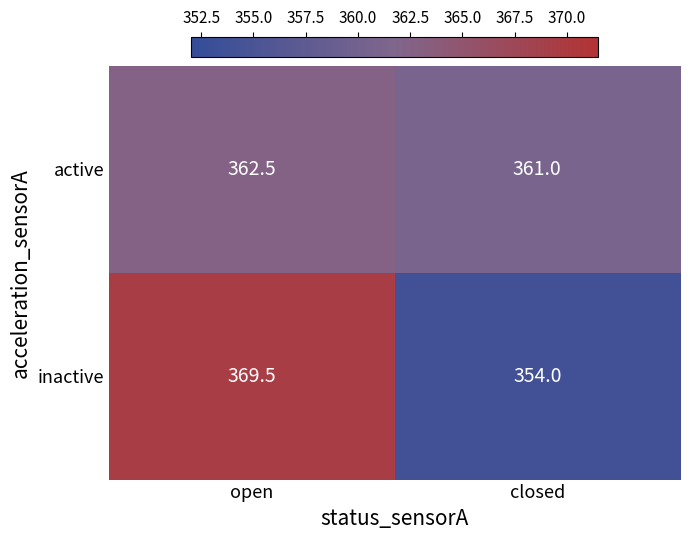

How many series are shown in this chart?

2